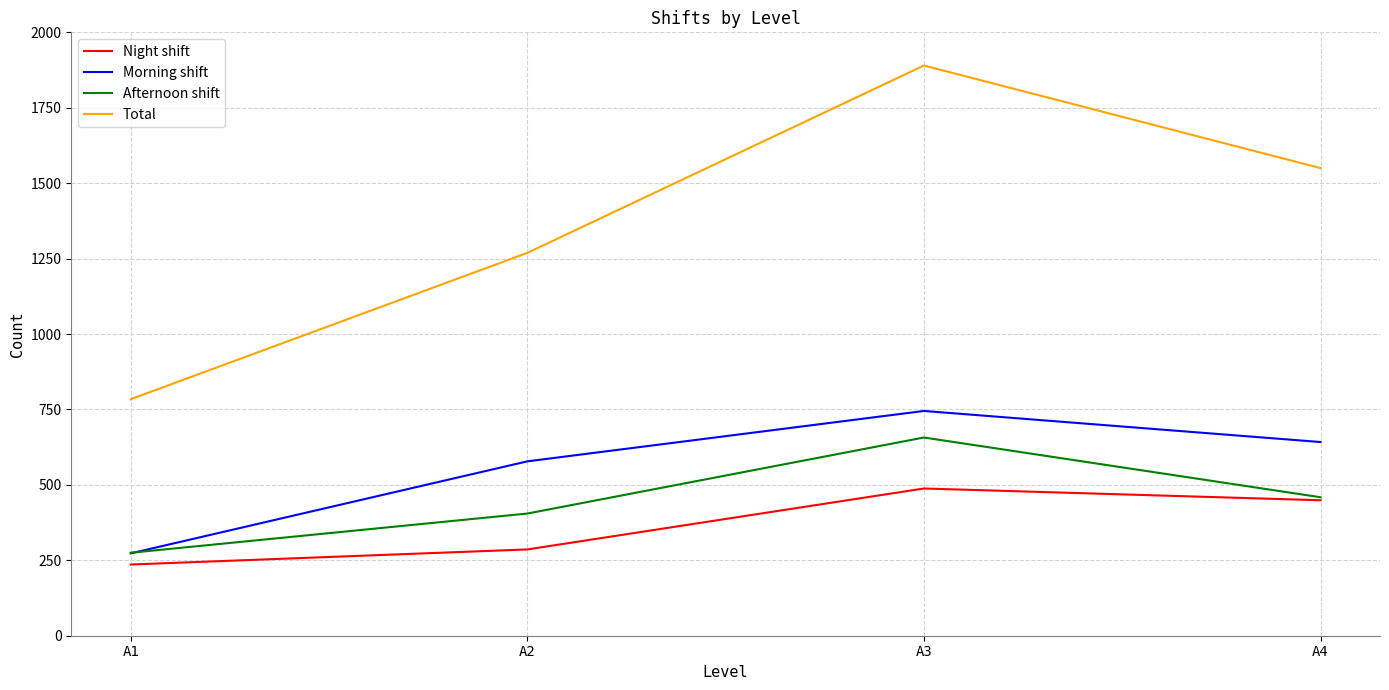

What is the highest value of the Afternoon shift series?

657